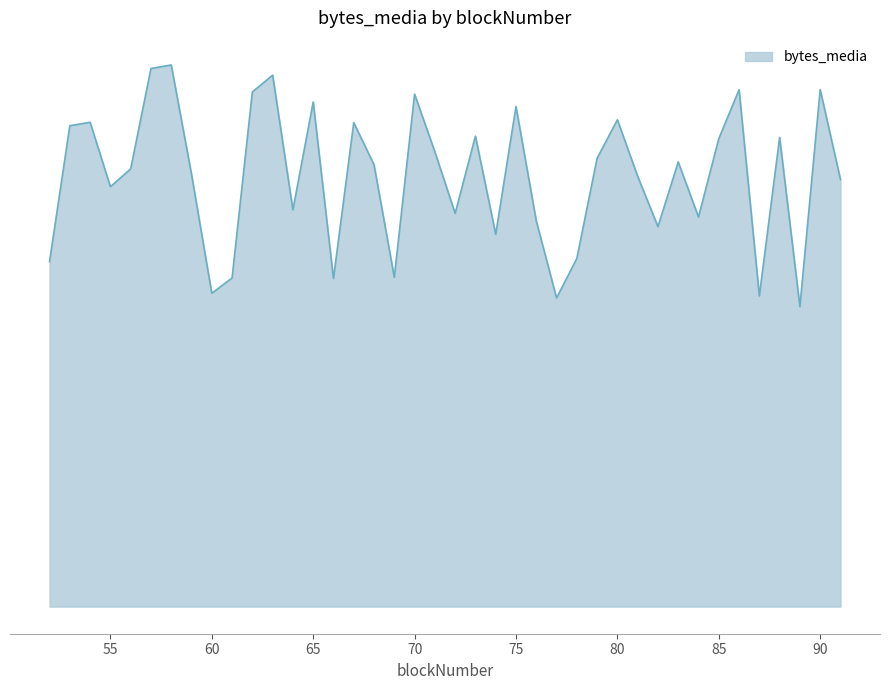

Does the chart have visible grid lines?

No